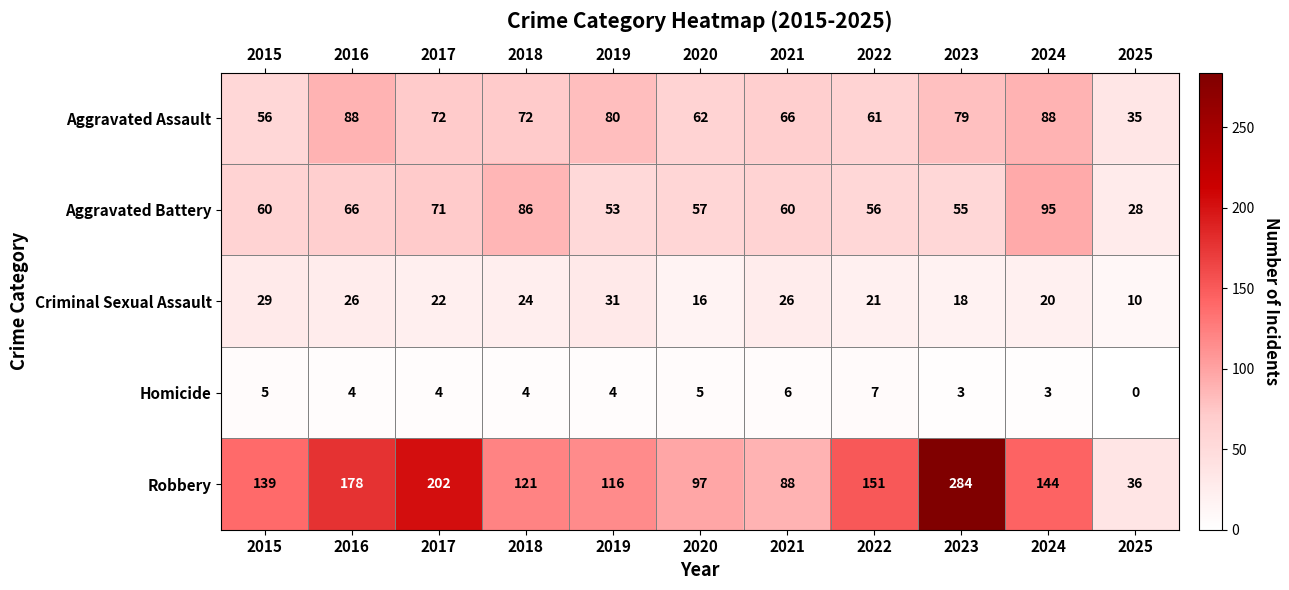

What is the spread (max minus min) of values at 2016?

174